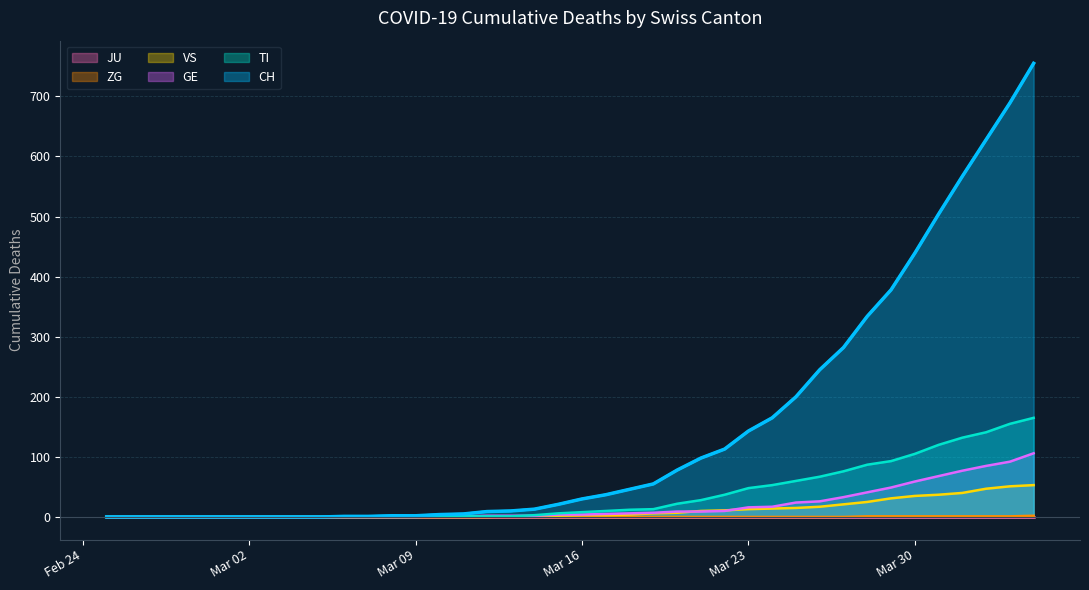

Which series has the largest range (max minus min)?

CH